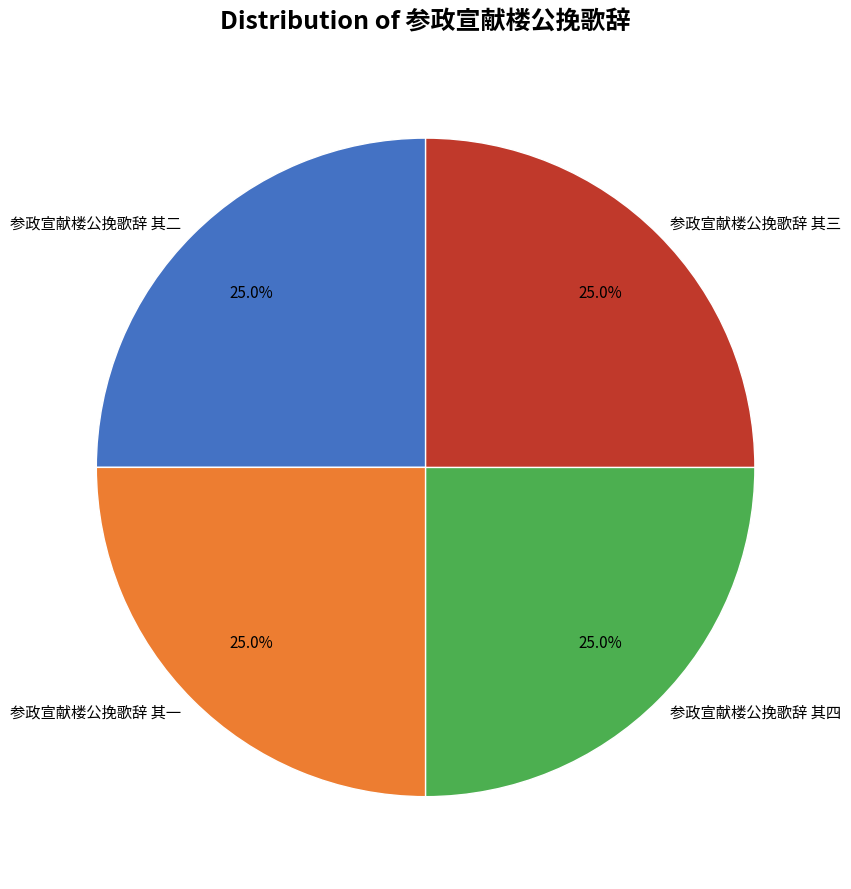

Is there any slice that represents more than half of the pie?

No